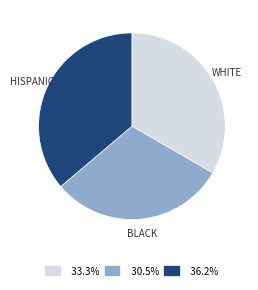

Is the sum of HISPANIC and BLACK greater than half?

Yes